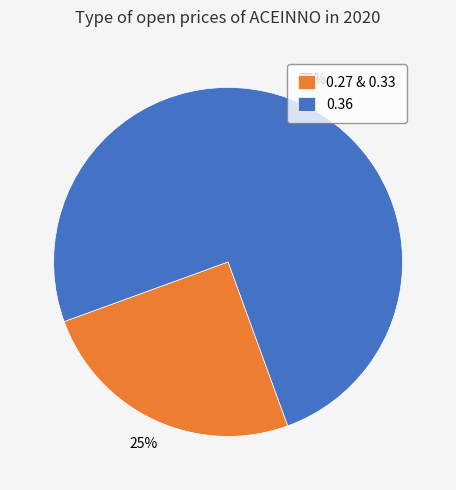

To the nearest percent, what percentage of the pie is 0.36?

75%